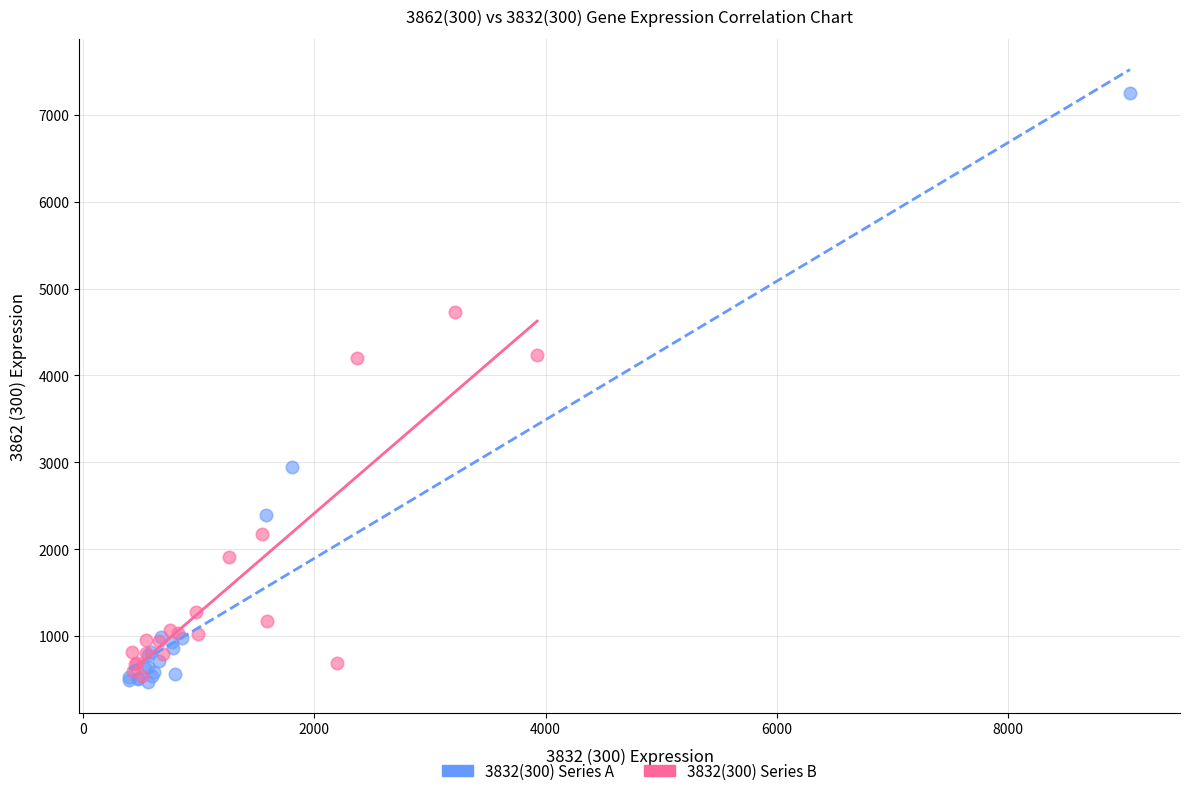

Which series has the largest Y range (max minus min)?

3832(300) Series A